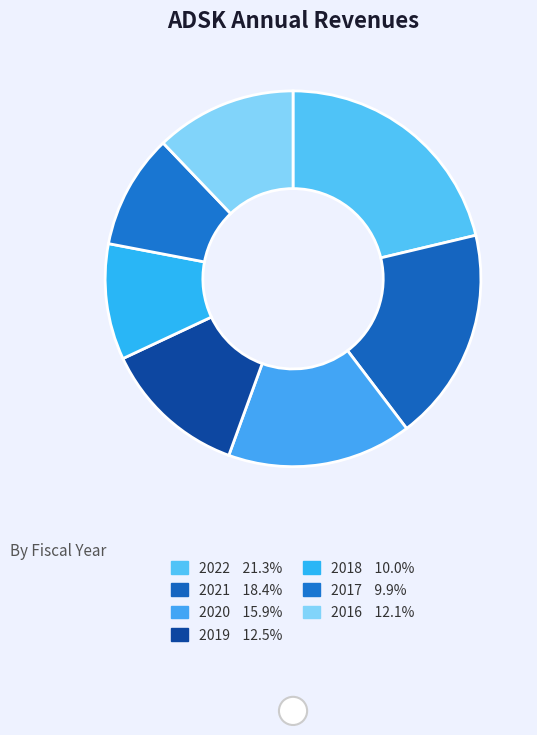

True or false: 2019 accounts for 12% of the total.

True